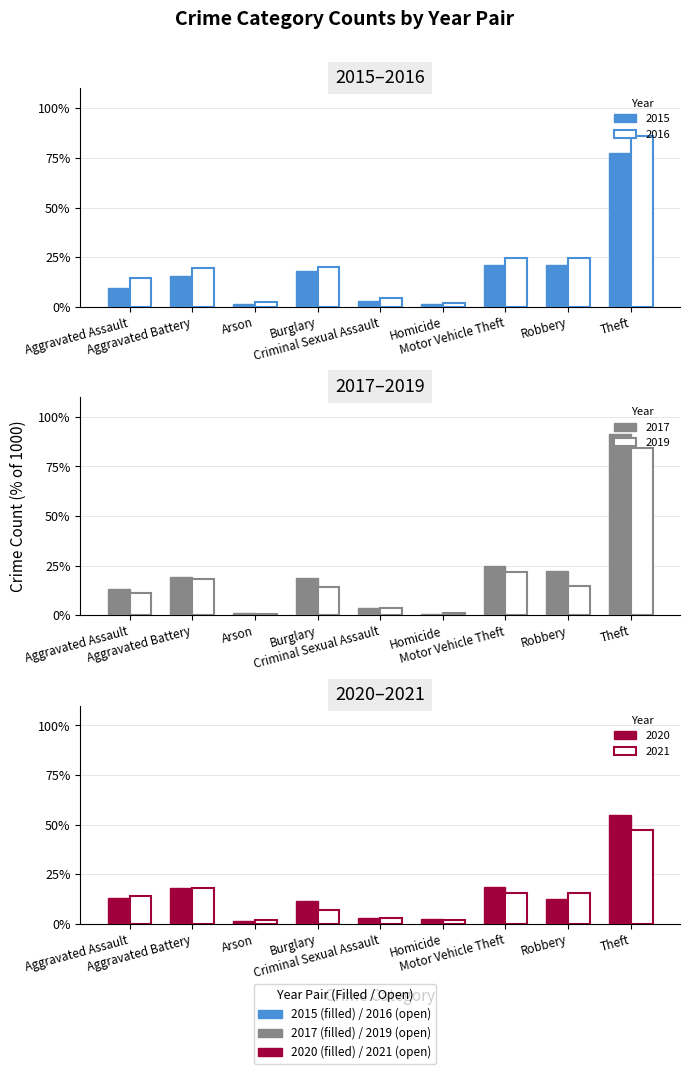

Reading left to right, extract all data points from this chart.

2015: Aggravated Assault=9.5	Aggravated Battery=15.4	Arson=1.5	Burglary=17.8	Criminal Sexual Assault=3.1	Homicide=1.3	Motor Vehicle Theft=21.1	Robbery=21.2	Theft=77.4
2016: Aggravated Assault=14.6	Aggravated Battery=19.6	Arson=2.5	Burglary=20.1	Criminal Sexual Assault=4.2	Homicide=1.8	Motor Vehicle Theft=24.5	Robbery=24.7	Theft=85.8
2017: Aggravated Assault=13.1	Aggravated Battery=19.1	Arson=1.2	Burglary=18.9	Criminal Sexual Assault=3.9	Homicide=0.8	Motor Vehicle Theft=24.7	Robbery=22.4	Theft=91.6
2019: Aggravated Assault=11.3	Aggravated Battery=18.2	Arson=0.6	Burglary=14.3	Criminal Sexual Assault=3.7	Homicide=1.4	Motor Vehicle Theft=21.6	Robbery=15.0	Theft=84.1
2020: Aggravated Assault=13.1	Aggravated Battery=18.0	Arson=1.2	Burglary=11.5	Criminal Sexual Assault=2.8	Homicide=2.2	Motor Vehicle Theft=18.4	Robbery=12.4	Theft=55.0
2021: Aggravated Assault=14.2	Aggravated Battery=18.2	Arson=1.7	Burglary=7.1	Criminal Sexual Assault=3.1	Homicide=2.0	Motor Vehicle Theft=15.6	Robbery=15.3	Theft=47.4